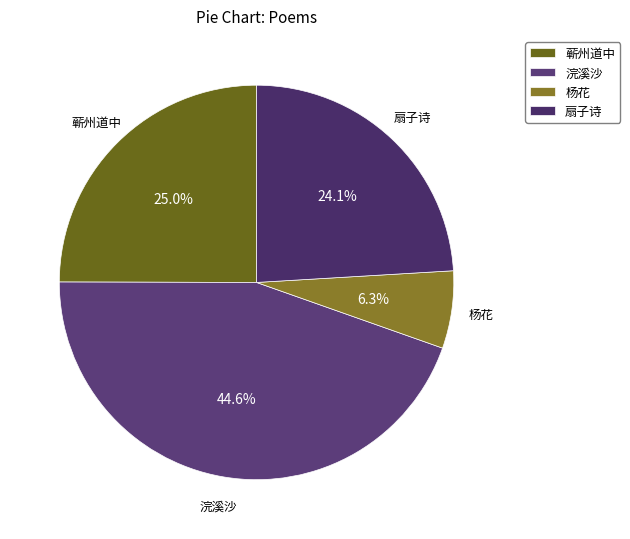

Rank the categories by value from lowest to highest.

杨花, 扇子诗, 蕲州道中, 浣溪沙